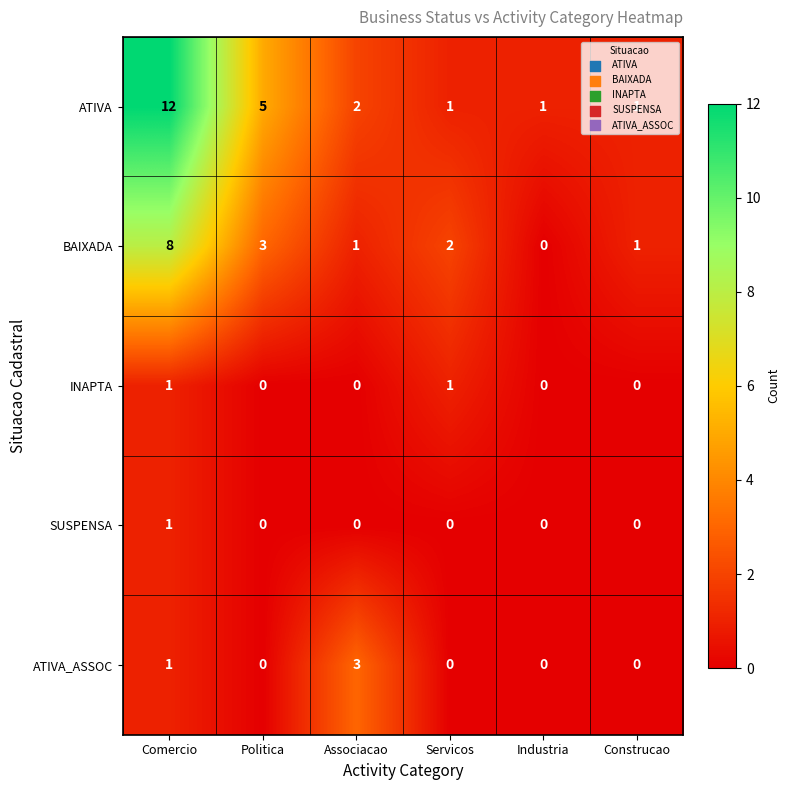

What is the sum of all ATIVA_ASSOC values?

4